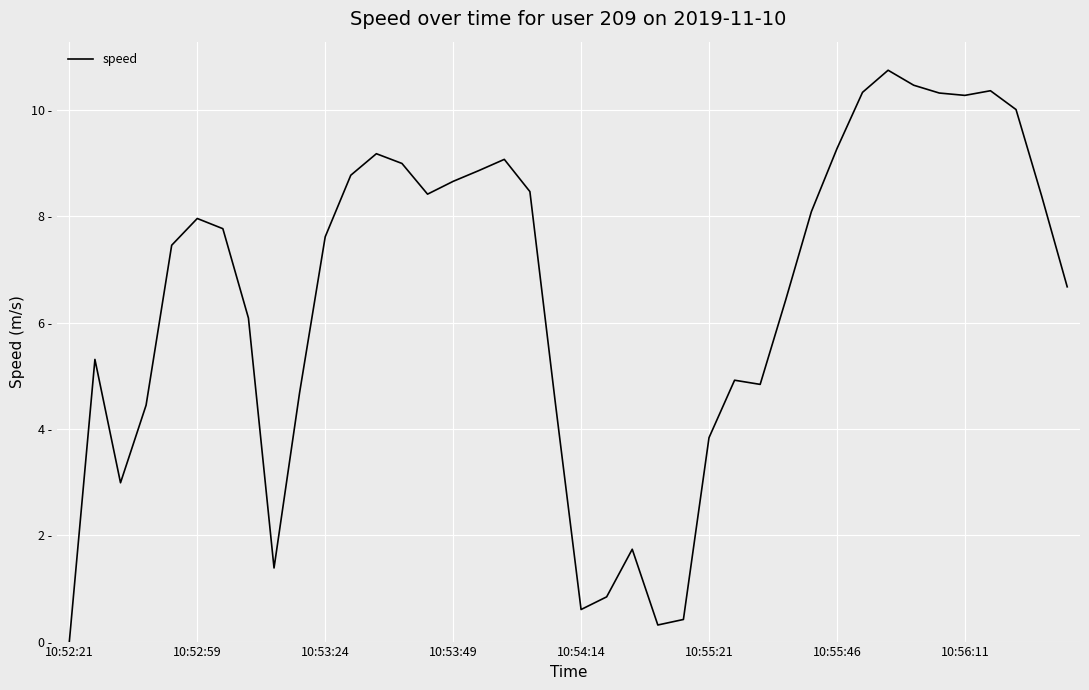

How many points are higher than both their immediate neighbors (excluding endpoints)?

8